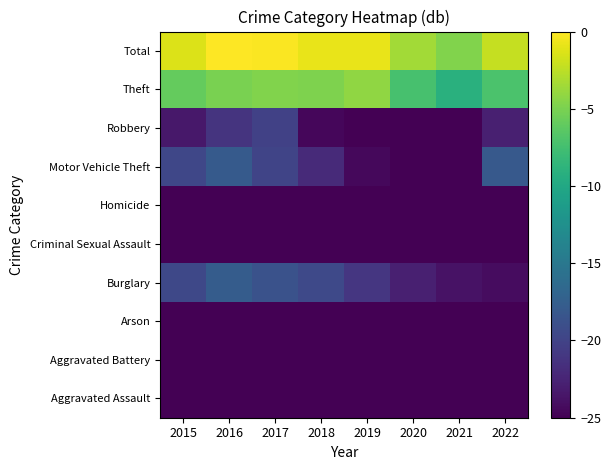

How many series are shown in this chart?

10